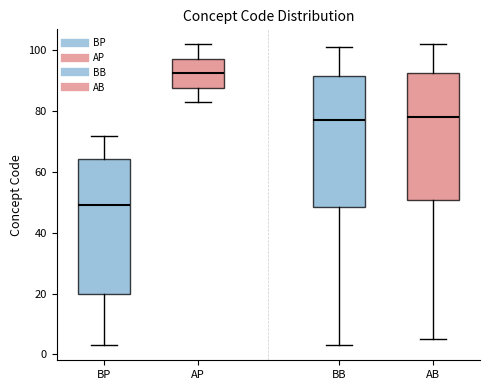

Where does the upper whisker of the box for BB end on the y-axis? The values are not printed on the chart, so give them approximately, as read against the axis.

102